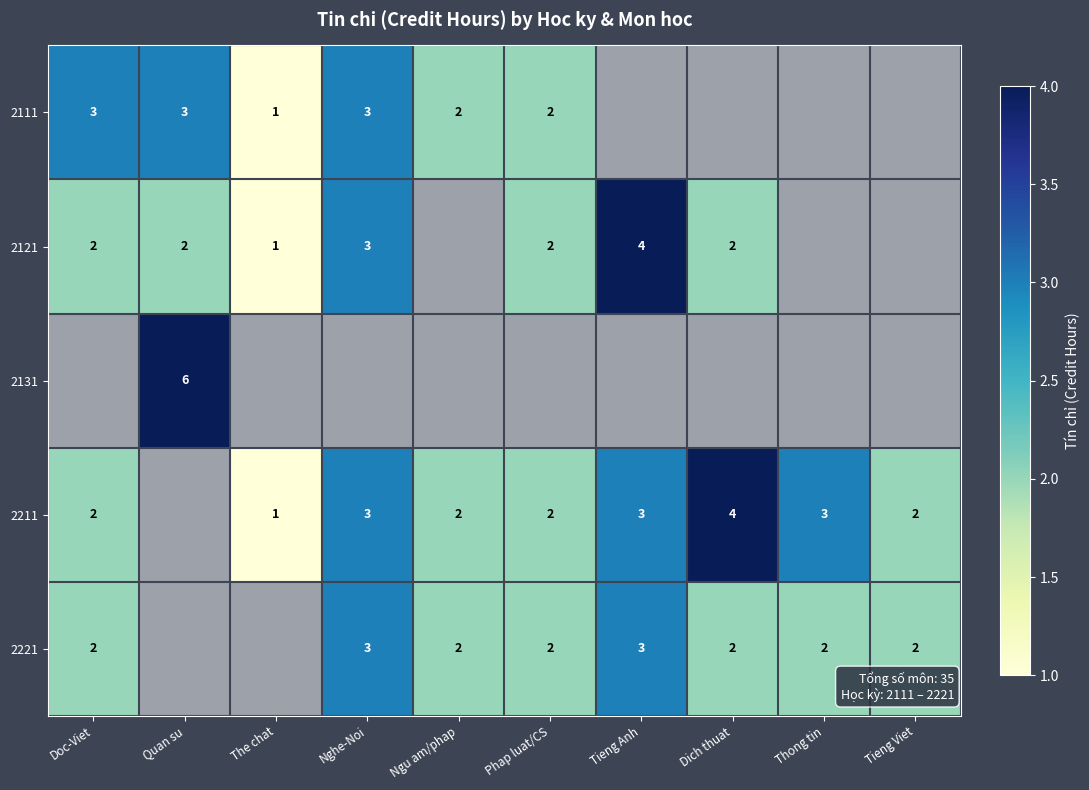

Is it true that 2121 equals 2 at Quan su?

True